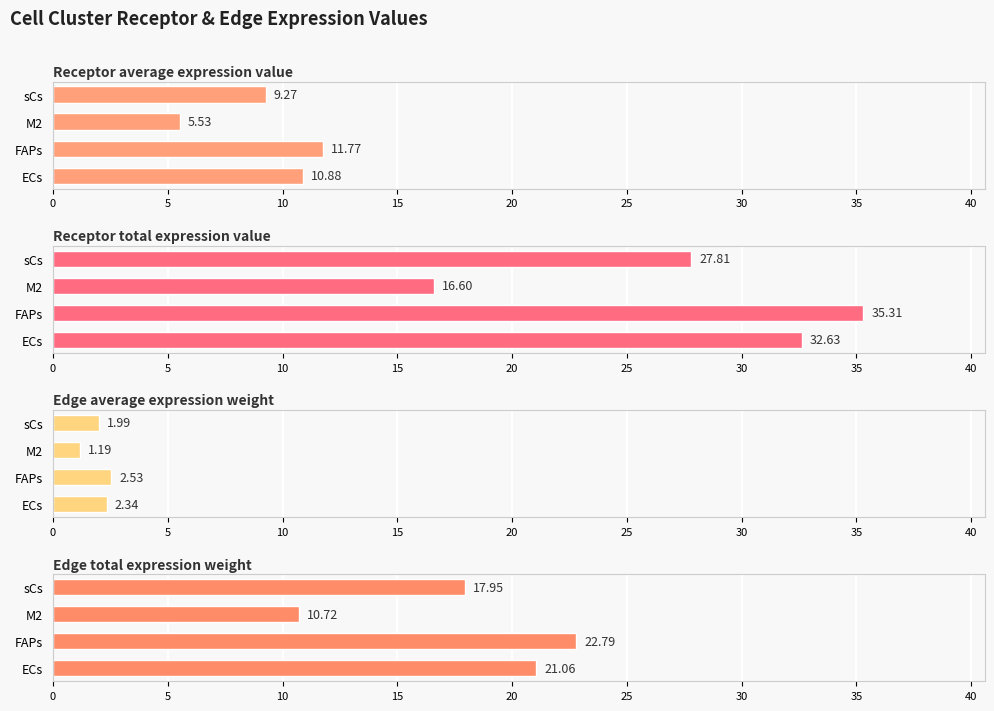

Which series has the widest spread of values?

Receptor total expression value